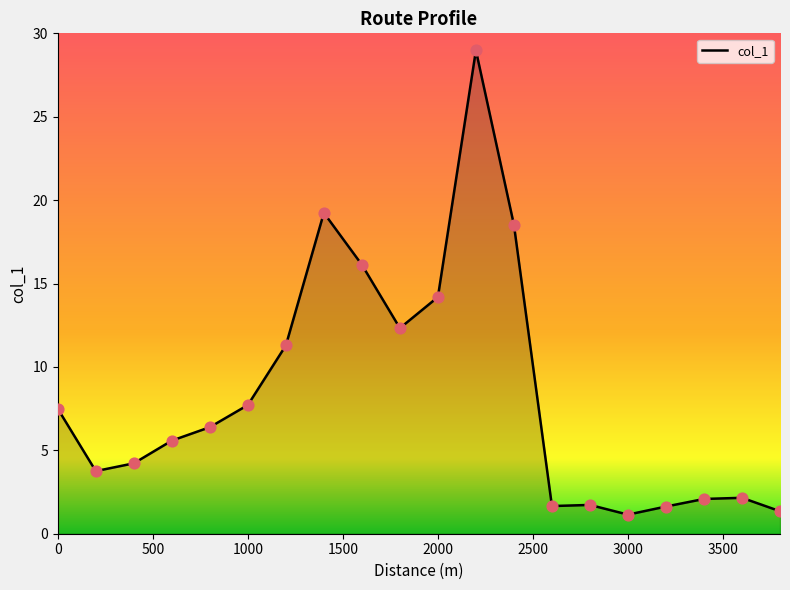

What is the smallest value displayed?

1.1